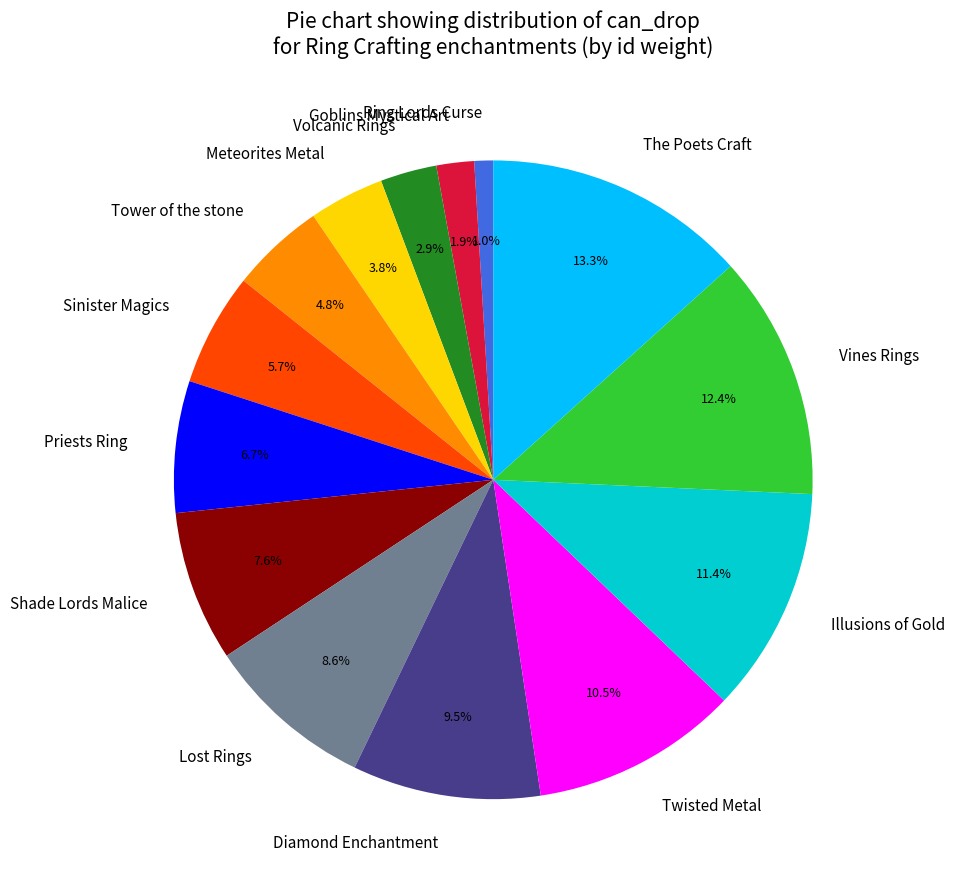

Which has a higher value, Vines Rings or Ring Lords Curse?

Vines Rings